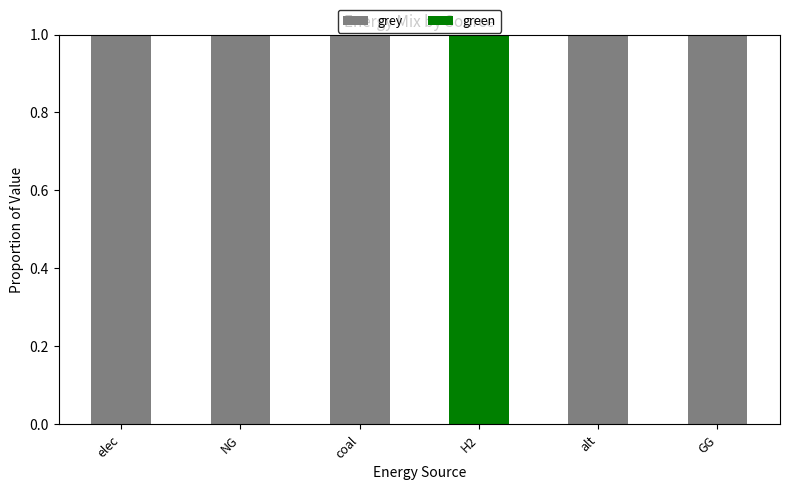

What is the sum of all grey values?

5